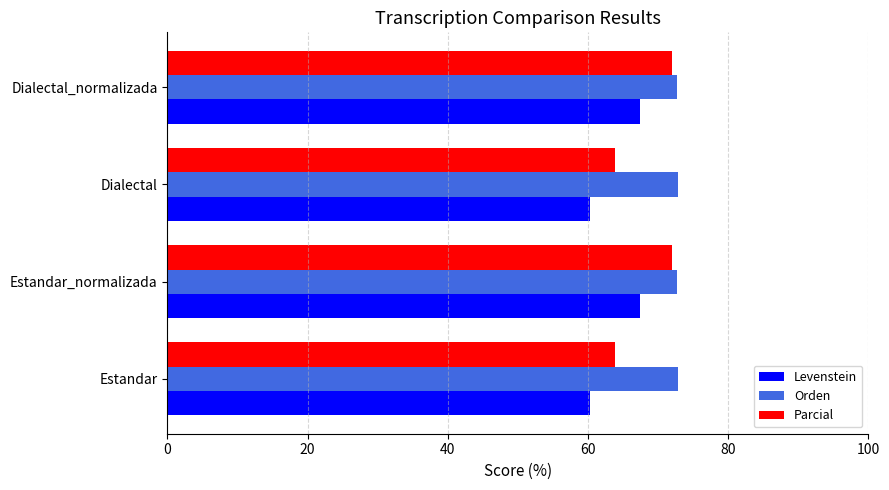

What are all the series names shown in the legend?

Levenstein, Orden, Parcial